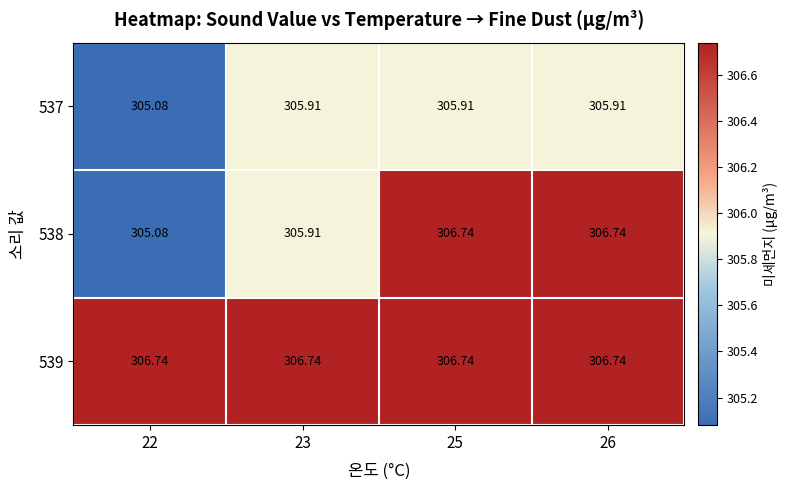

What is the total value across all series at 23?

918.6